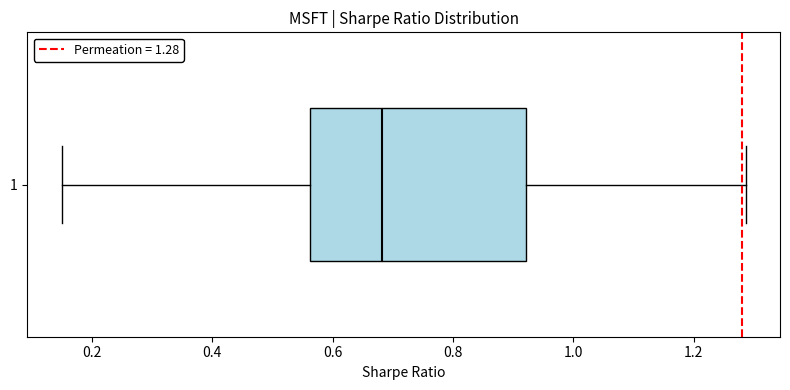

Read this box plot against the x-axis: the position of the median line, the range covered by the box, and the ends of both whiskers. The values are not printed on the chart, so give them approximately, as read against the axis.

median 0.68, box 0.56 to 0.92, whiskers 0.16 to 1.28